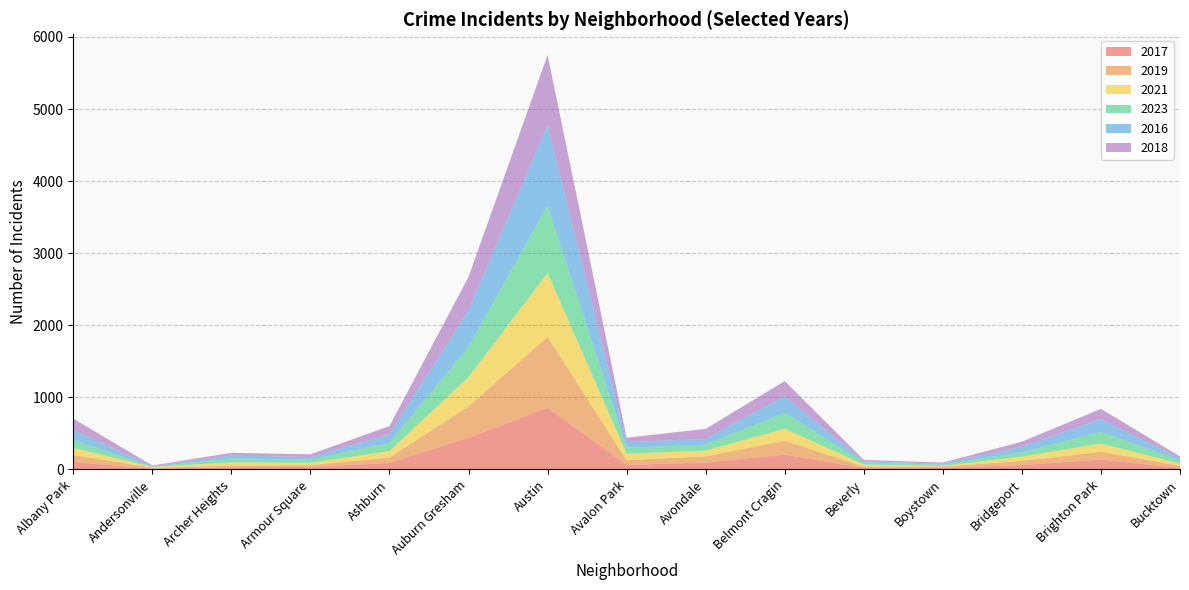

Reading left to right, list all the values displayed in this chart.

2017: Albany Park=105	Andersonville=9	Archer Heights=30	Armour Square=35	Ashburn=89	Auburn Gresham=438	Austin=855	Avalon Park=63	Avondale=96	Belmont Cragin=205	Beverly=22	Boystown=20	Bridgeport=61	Brighton Park=137	Bucktown=23
2019: Albany Park=95	Andersonville=16	Archer Heights=21	Armour Square=25	Ashburn=75	Auburn Gresham=437	Austin=985	Avalon Park=64	Avondale=86	Belmont Cragin=195	Beverly=18	Boystown=21	Bridgeport=56	Brighton Park=108	Bucktown=29
2021: Albany Park=99	Andersonville=9	Archer Heights=45	Armour Square=31	Ashburn=90	Auburn Gresham=406	Austin=885	Avalon Park=92	Avondale=78	Belmont Cragin=165	Beverly=27	Boystown=7	Bridgeport=60	Brighton Park=114	Bucktown=27
2023: Albany Park=106	Andersonville=3	Archer Heights=56	Armour Square=45	Ashburn=115	Auburn Gresham=418	Austin=936	Avalon Park=82	Avondale=83	Belmont Cragin=221	Beverly=30	Boystown=17	Bridgeport=61	Brighton Park=161	Bucktown=47
2016: Albany Park=142	Andersonville=8	Archer Heights=40	Armour Square=36	Ashburn=119	Auburn Gresham=510	Austin=1118	Avalon Park=79	Avondale=80	Belmont Cragin=230	Beverly=15	Boystown=15	Bridgeport=77	Brighton Park=177	Bucktown=27
2018: Albany Park=158	Andersonville=9	Archer Heights=38	Armour Square=37	Ashburn=113	Auburn Gresham=463	Austin=971	Avalon Park=60	Avondale=139	Belmont Cragin=210	Beverly=20	Boystown=15	Bridgeport=69	Brighton Park=143	Bucktown=27